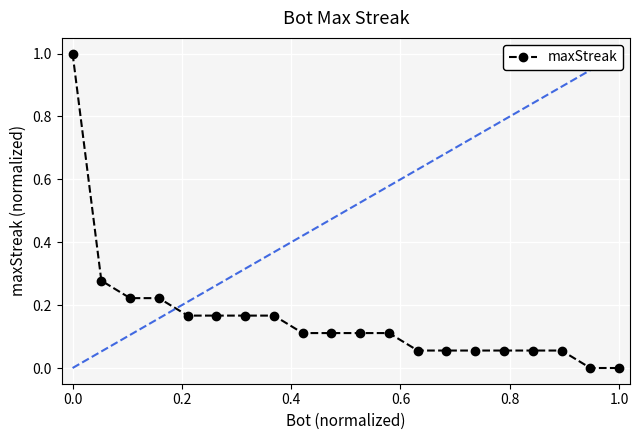

What is the maximum value shown in the chart?

1.0